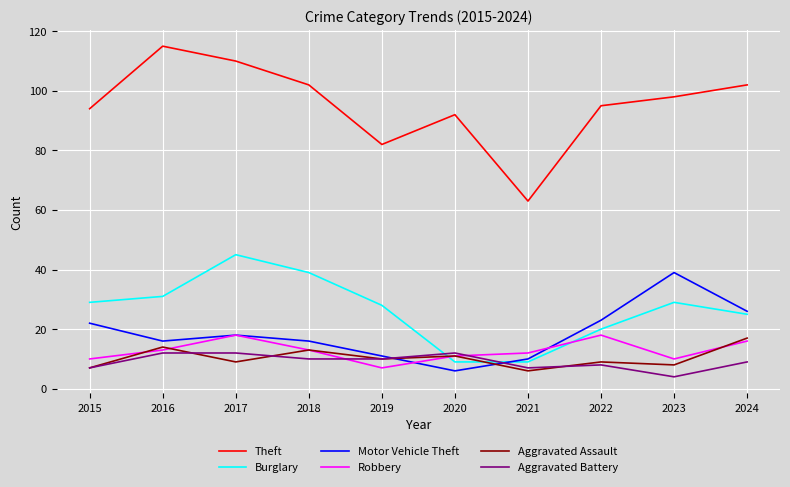

Which series changed the most between 2021 and 2024?

Theft